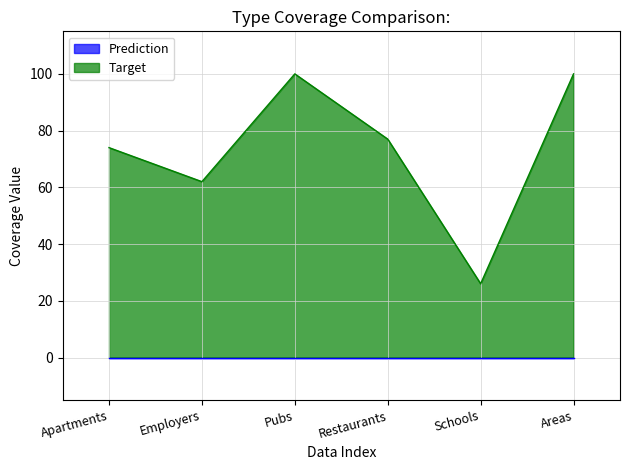

Rank the categories by value from highest to lowest.

Pubs, Areas, Restaurants, Apartments, Employers, Schools